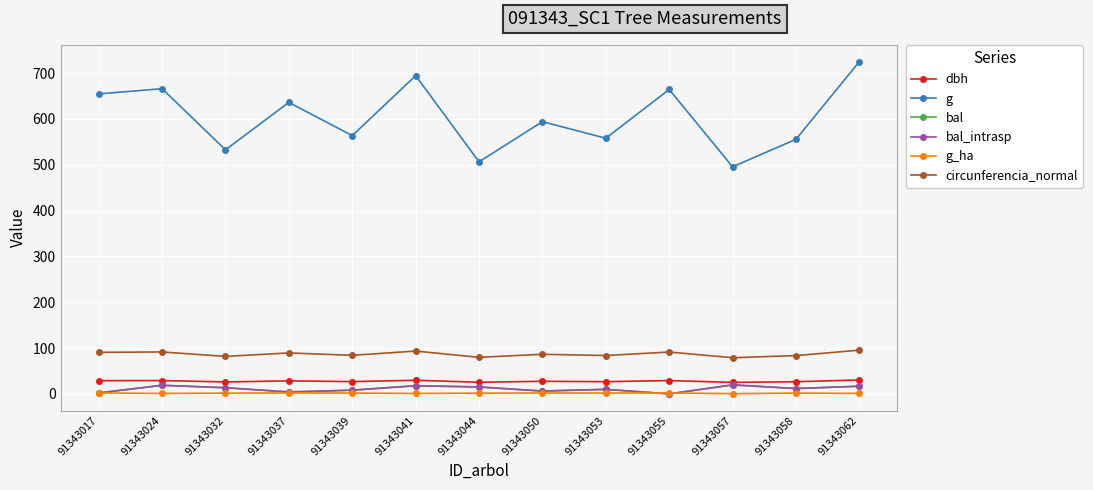

At which category does bal reach its first local peak?

91343024